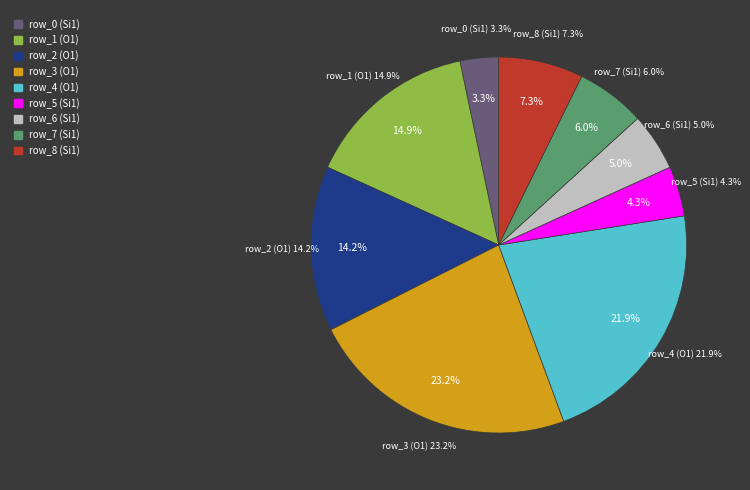

True or false: row_4 (O1) accounts for 22% of the total.

True